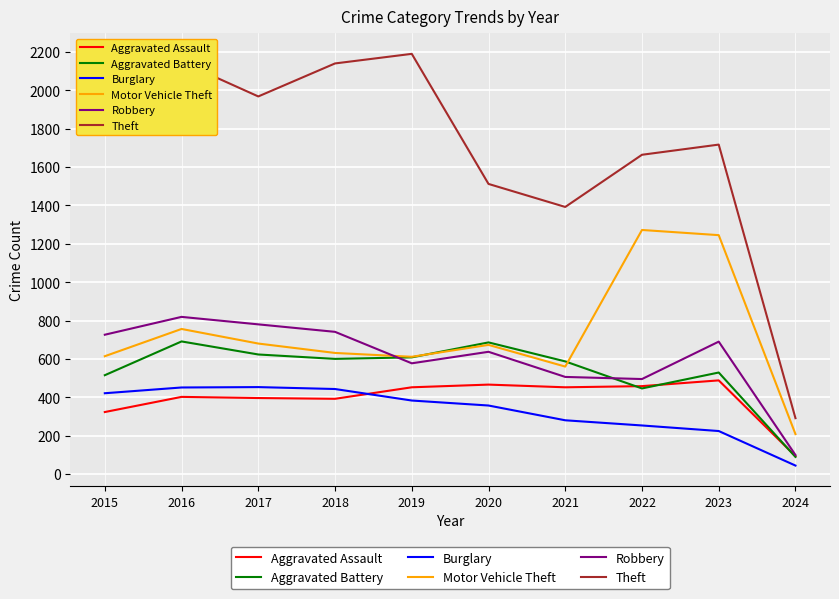

True or false: Aggravated Assault and Theft intersect in this chart.

False